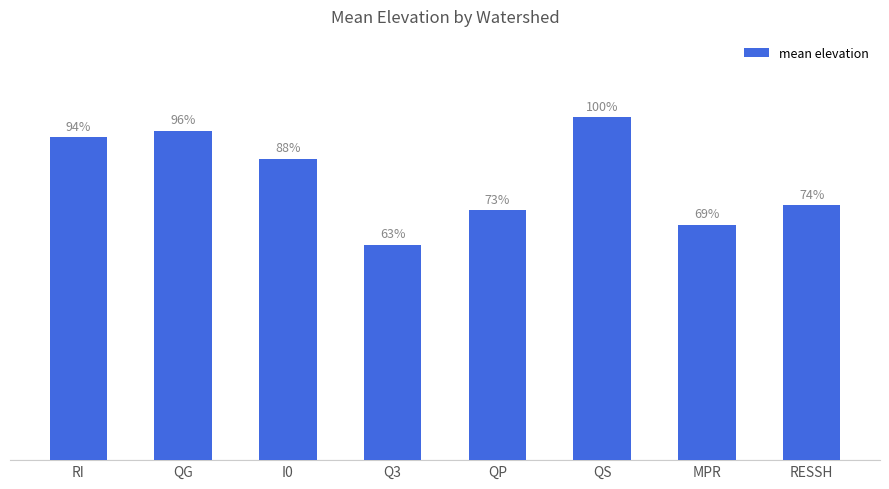

Are the bars horizontal?

No